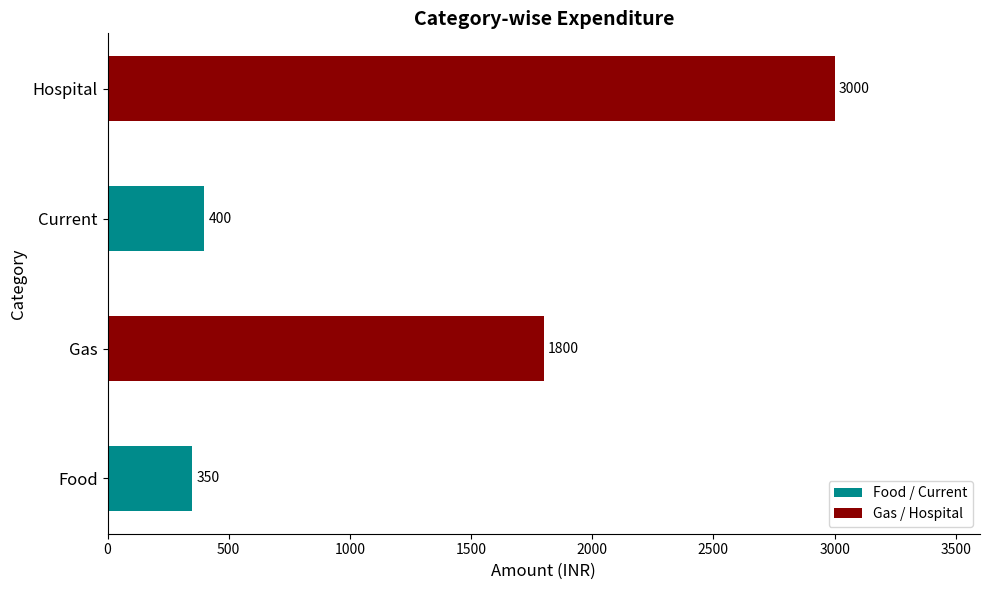

At which category does the chart reach its peak across all series?

Hospital